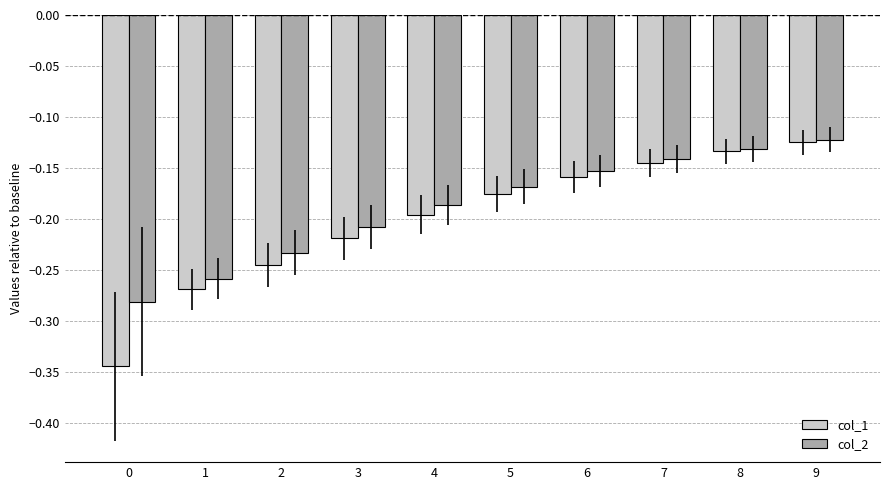

True or false: col_1 has a value of -0.0 at 4.

False